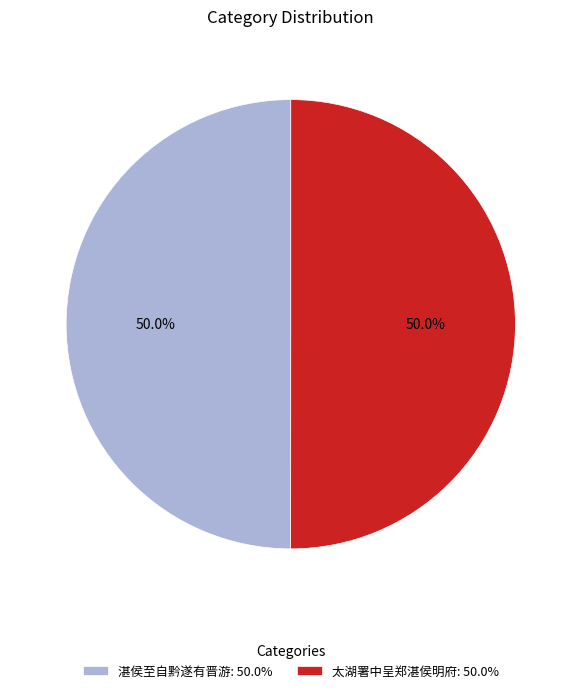

To the nearest percent, what portion does 太湖署中呈郑湛侯明府 represent?

50%